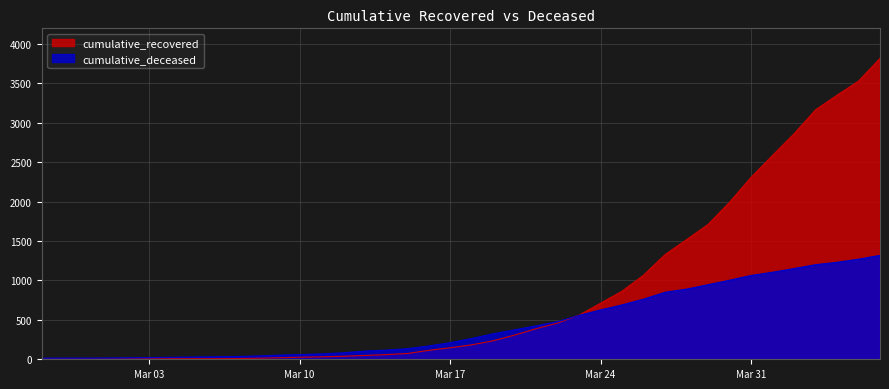

What is the value of the cumulative_recovered point at the 25th from the left?

460